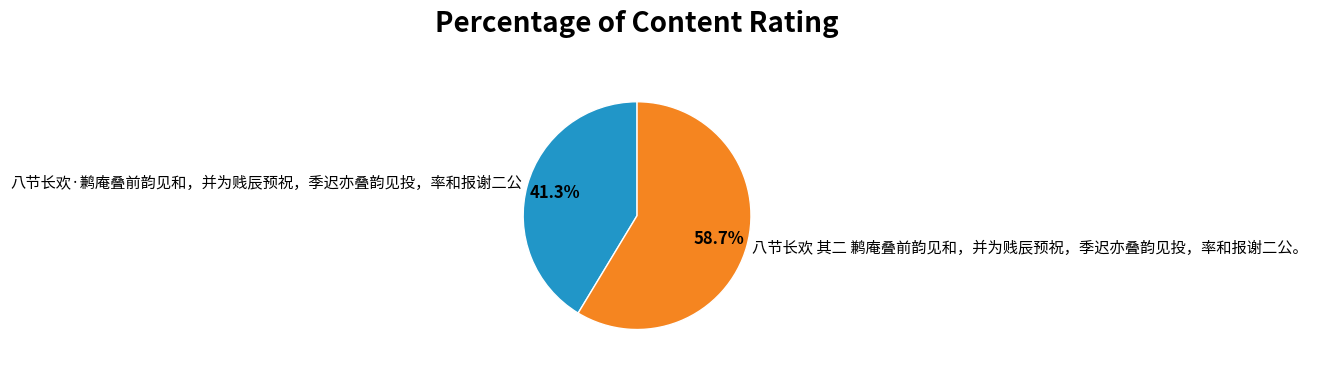

Which slice is the largest?

八节长欢 其二 鹣庵叠前韵见和，并为贱辰预祝，季迟亦叠韵见投，率和报谢二公。